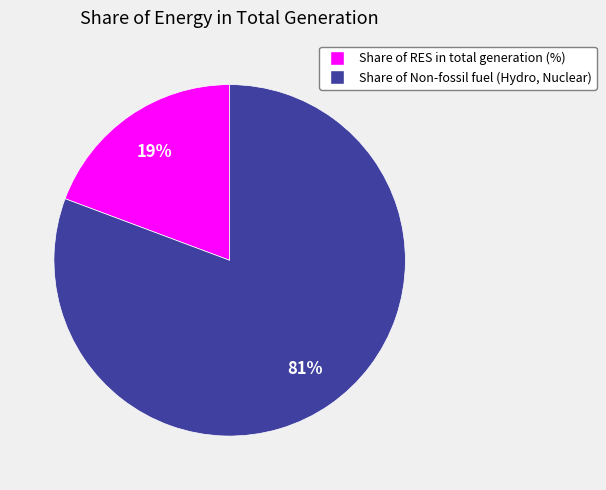

To the nearest percent, what is the average slice percentage?

50%